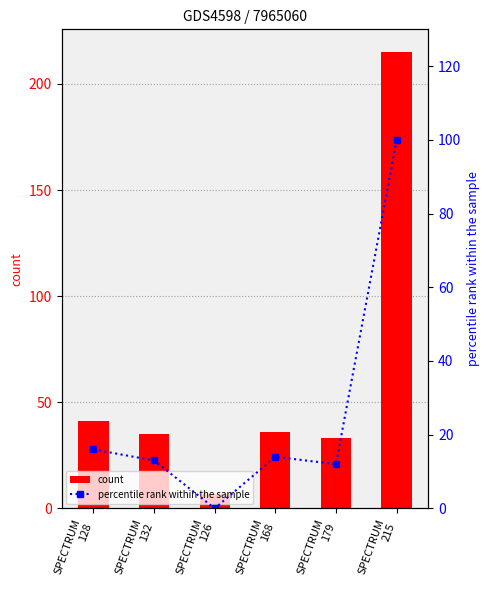

At which category does the chart reach its minimum across all series?

SPECTRUM
126